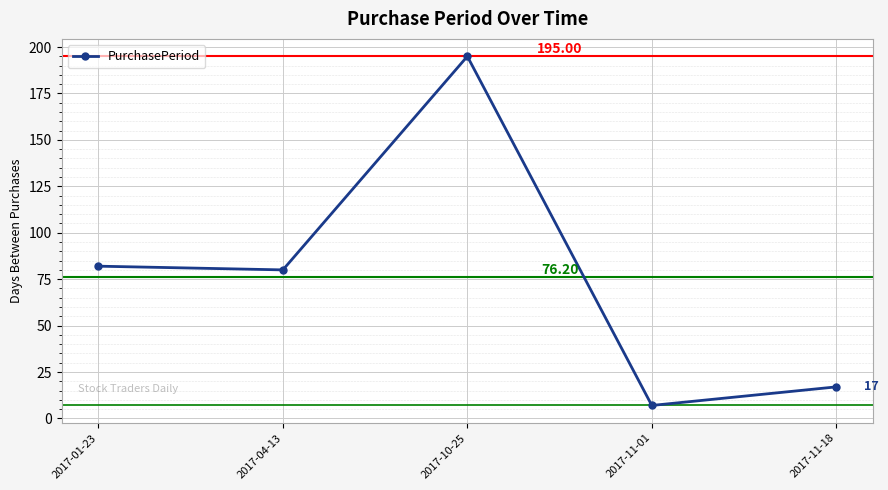

True or false: the data shows 34 at 2017-04-13.

False